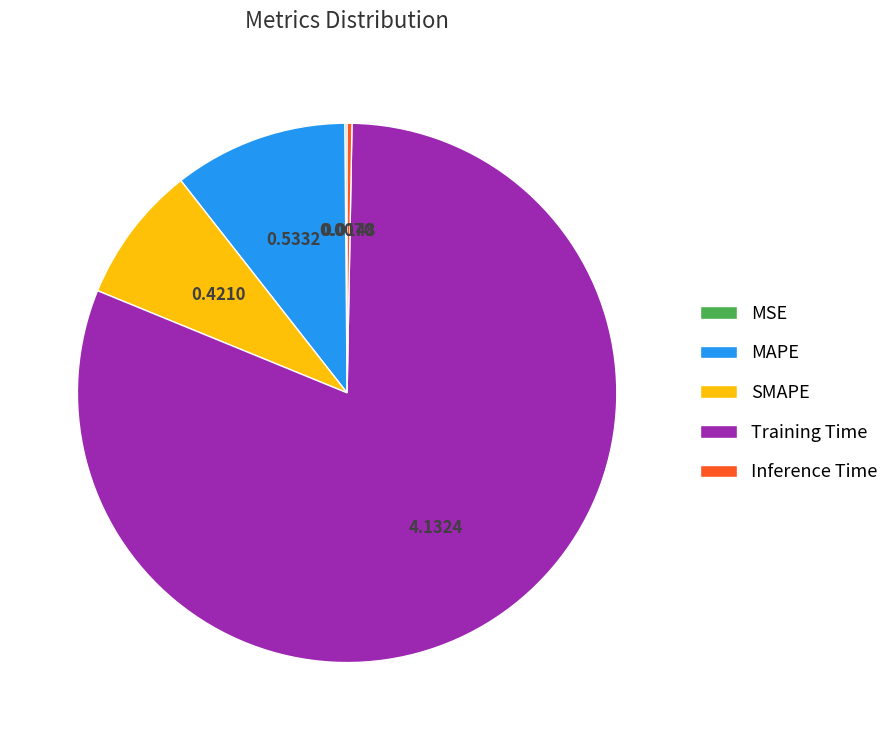

Which category accounts for the majority?

Training Time